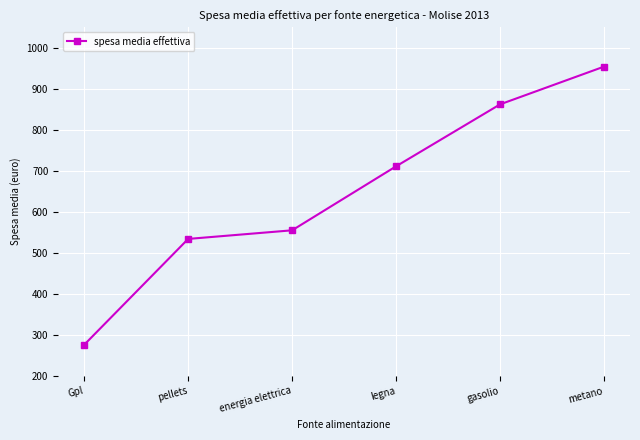

How many categories are shown in the chart?

6